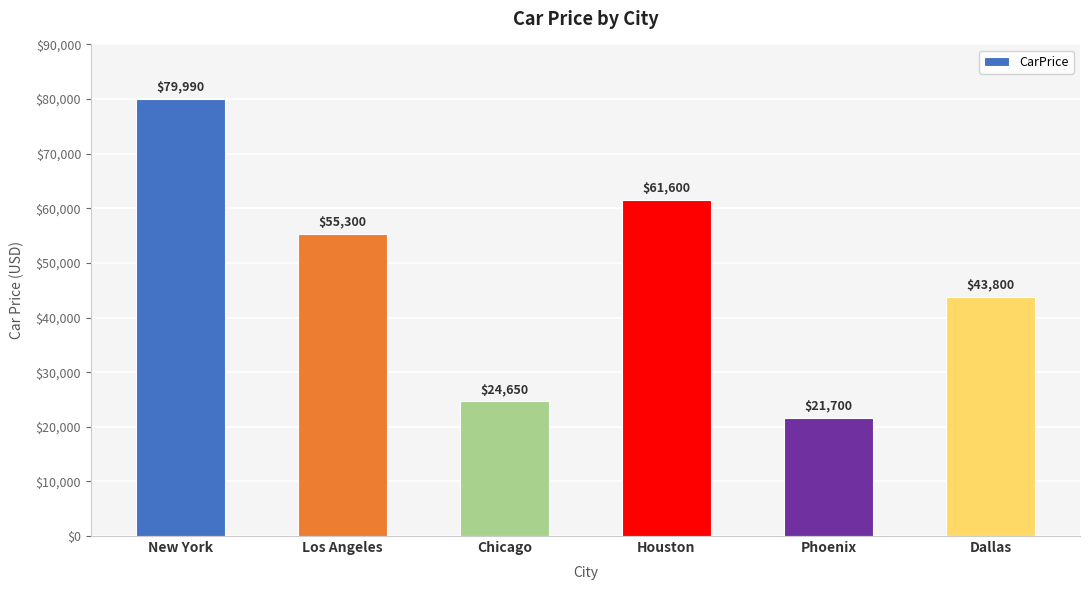

Reading left to right, what are all the values shown in this chart?

New York=79990	Los Angeles=55300	Chicago=24650	Houston=61600	Phoenix=21700	Dallas=43800